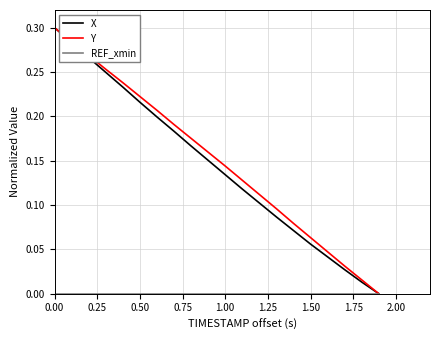

Reading left to right, list all the values displayed in this chart.

X: 0.3	0.3	0.3	0.2	0.2	0.2	0.2	0.2	0.2	0.2	0.1	0.1	0.1	0.1	0.1	0.1	0.0	0.0	0.0	0.0
Y: 0.3	0.3	0.3	0.3	0.2	0.2	0.2	0.2	0.2	0.2	0.1	0.1	0.1	0.1	0.1	0.1	0.0	0.0	0.0	0.0
REF_xmin: 0.0	0.0	0.0	0.0	0.0	0.0	0.0	0.0	0.0	0.0	0.0	0.0	0.0	0.0	0.0	0.0	0.0	0.0	0.0	0.0